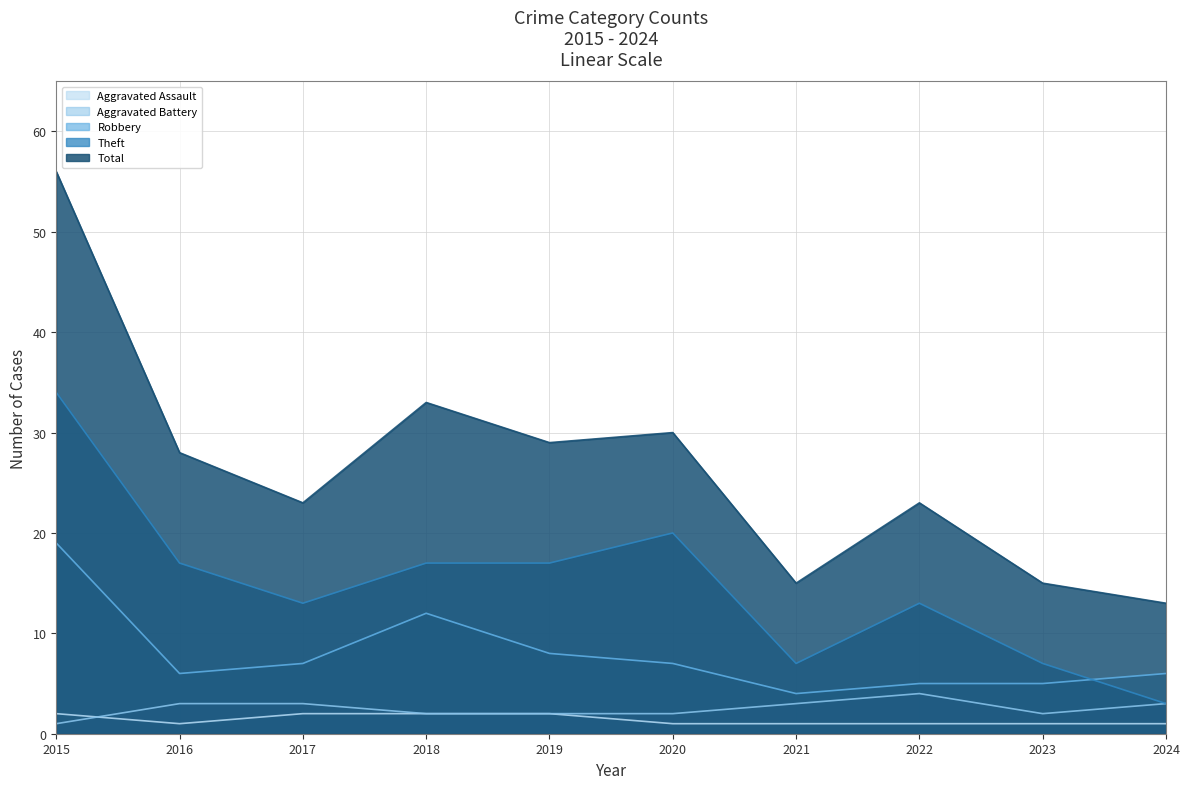

The value of Total at 2023 is 15. True or false?

True